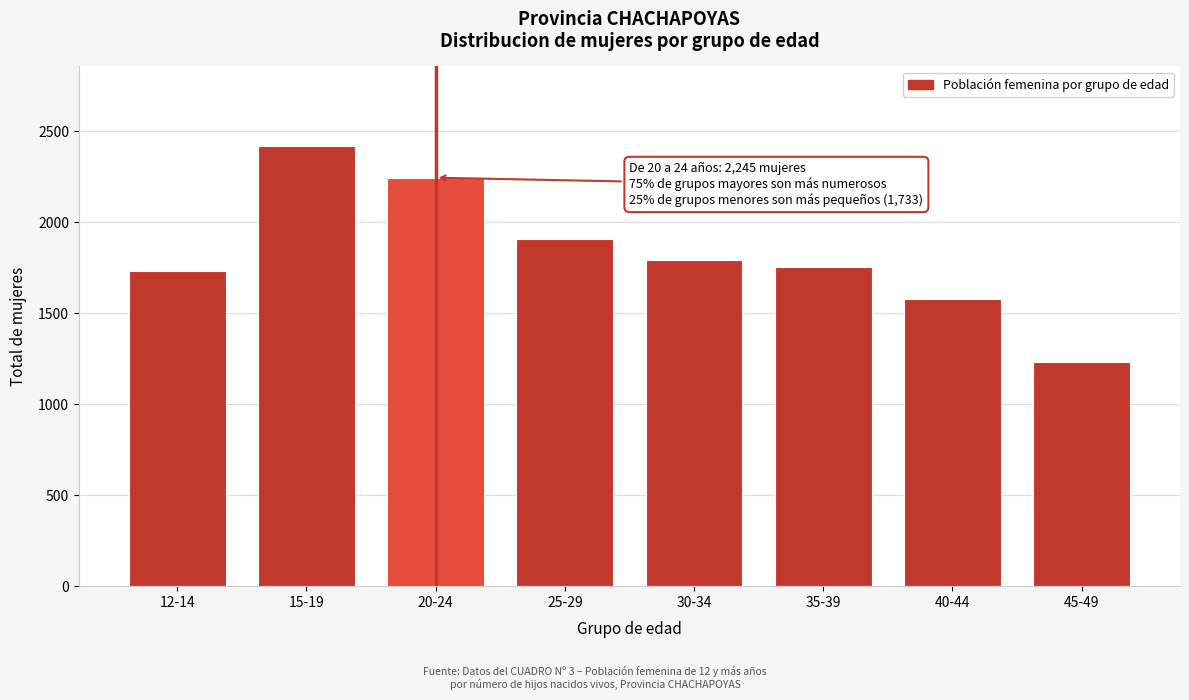

Reading left to right, what are all the values shown in this chart?

1733	2421	2245	1909	1790	1756	1576	1234